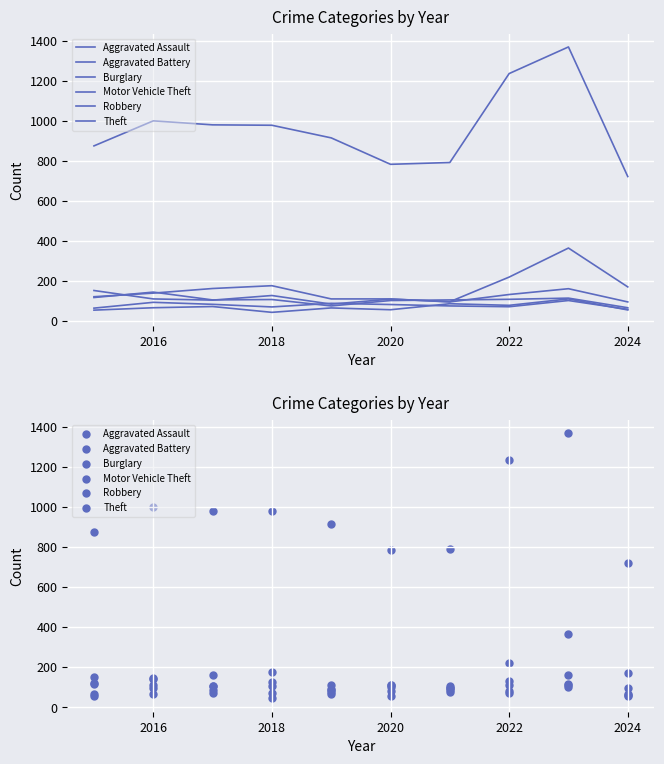

Which series contains the lowest Y value?

Aggravated Assault